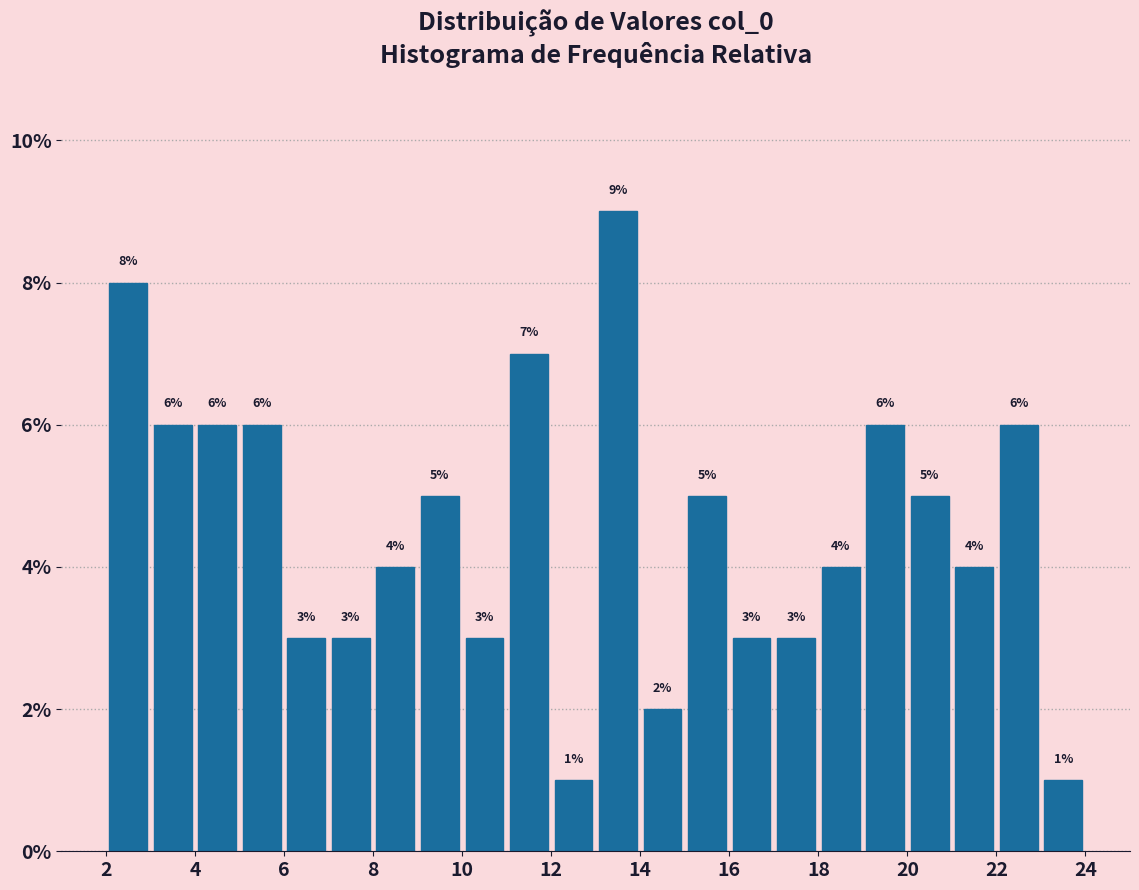

Reading left to right, transcribe this chart: for each bar, give the range it covers on the x-axis and its height.

2 to 3: 8
3 to 4: 6
4 to 5: 6
5 to 6: 6
6 to 7: 3
7 to 8: 3
8 to 9: 4
9 to 10: 5
10 to 11: 3
11 to 12: 7
12 to 13: 1
13 to 14: 9
14 to 15: 2
15 to 16: 5
16 to 17: 3
17 to 18: 3
18 to 19: 4
19 to 20: 6
20 to 21: 5
21 to 22: 4
22 to 23: 6
23 to 24: 1